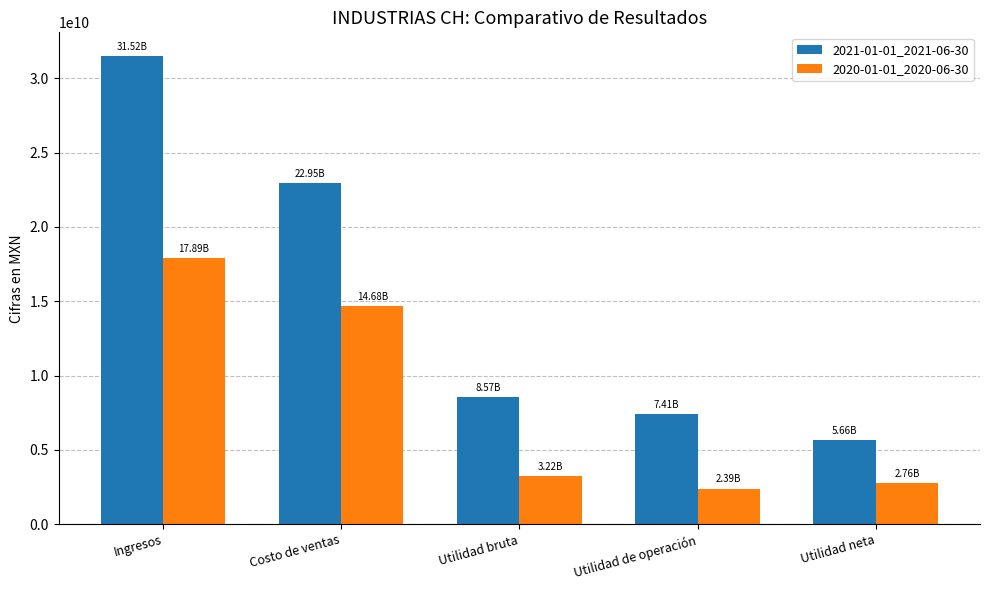

Where does the 2020-01-01_2020-06-30 series first go above 3216080000?

Ingresos